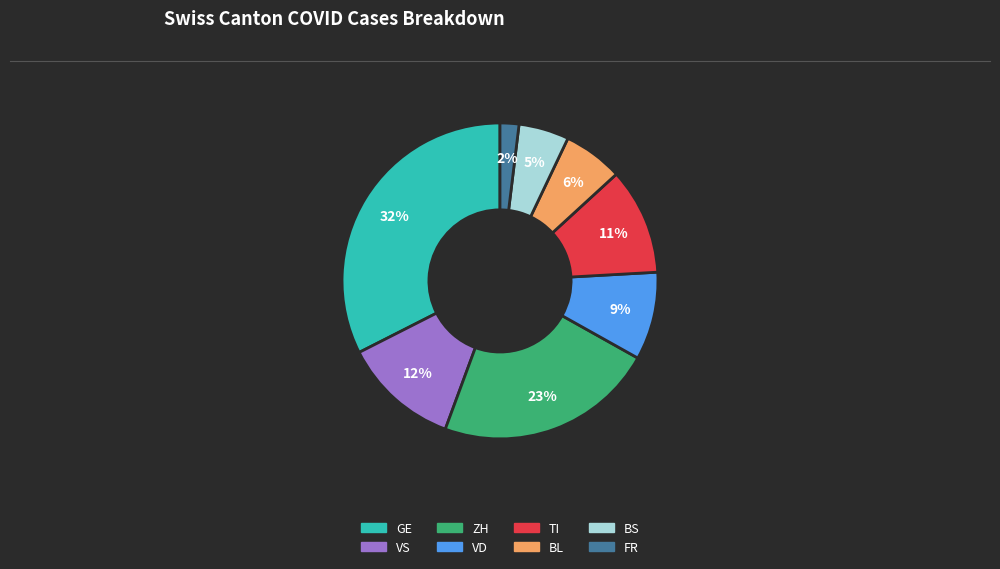

To the nearest percent, what is the average slice percentage?

12%